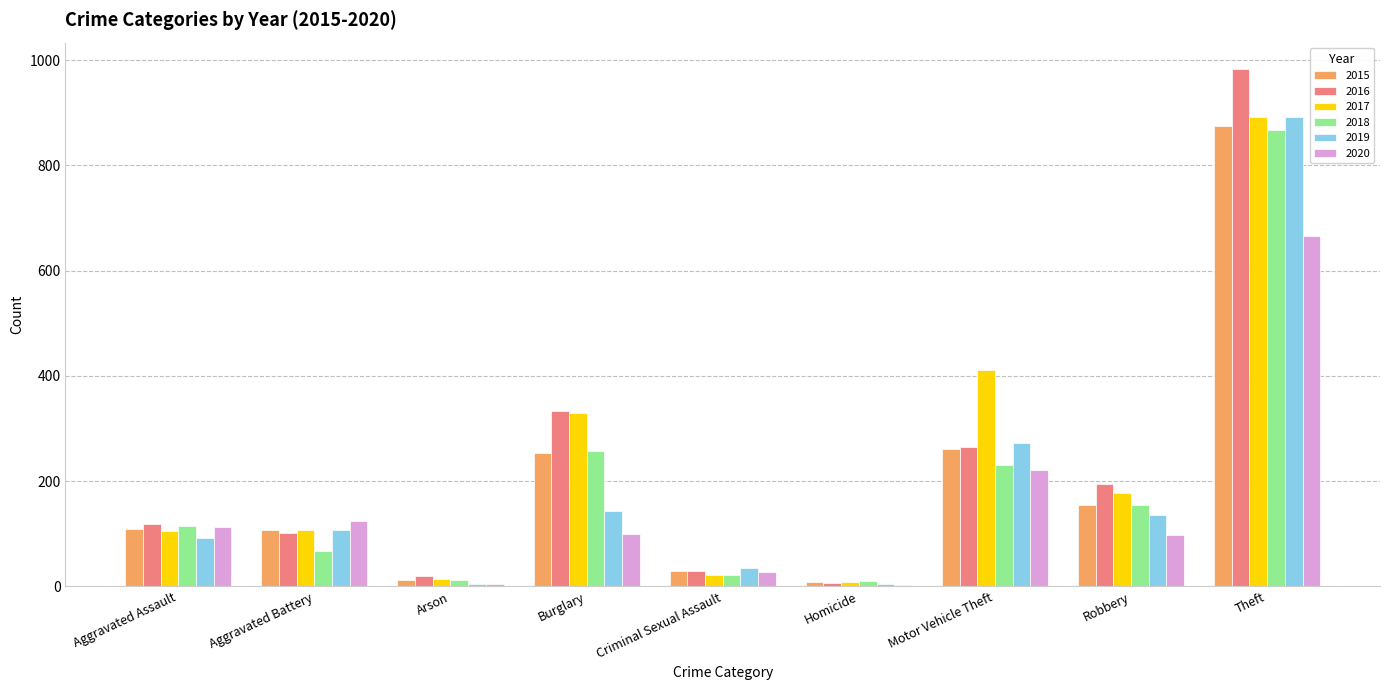

Read the 2019 value at Aggravated Battery.

108